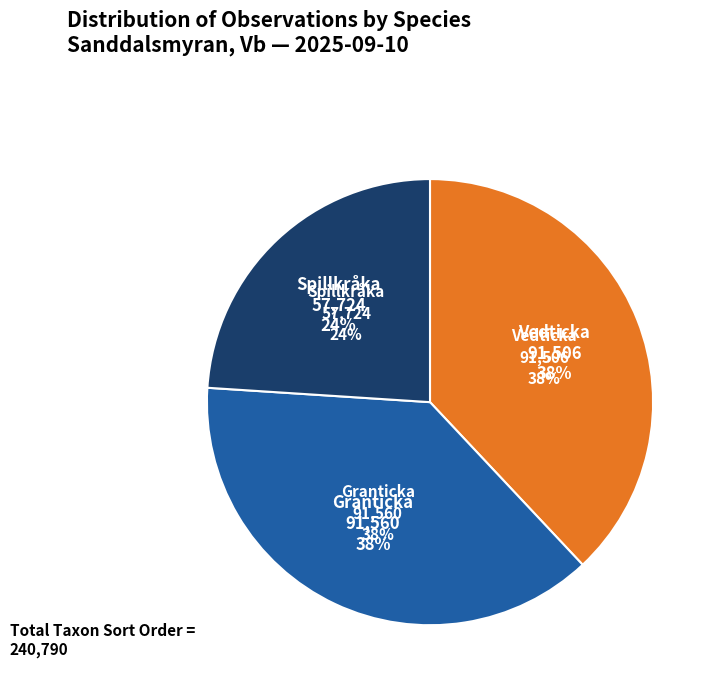

What is the largest slice in the pie chart?

Granticka